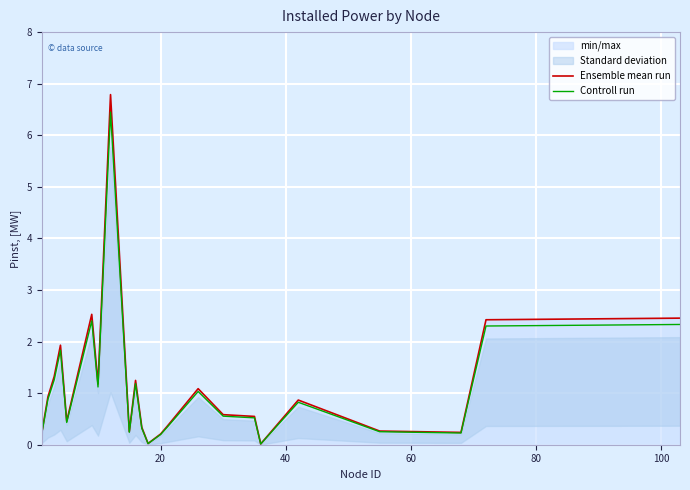

What is the value of the Ensemble mean run point at the 22nd from the left?

2.4